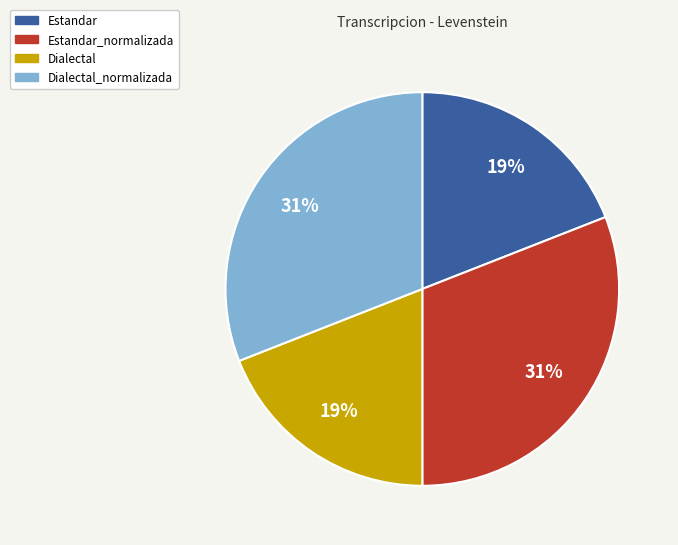

Is there a majority slice in this chart?

No